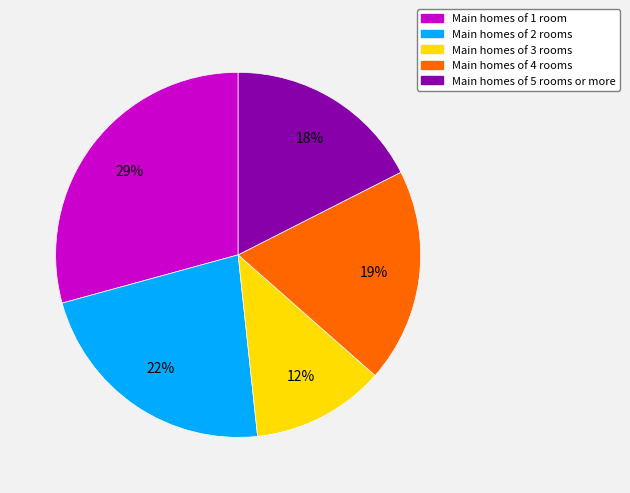

Is there any slice that represents more than half of the pie?

No